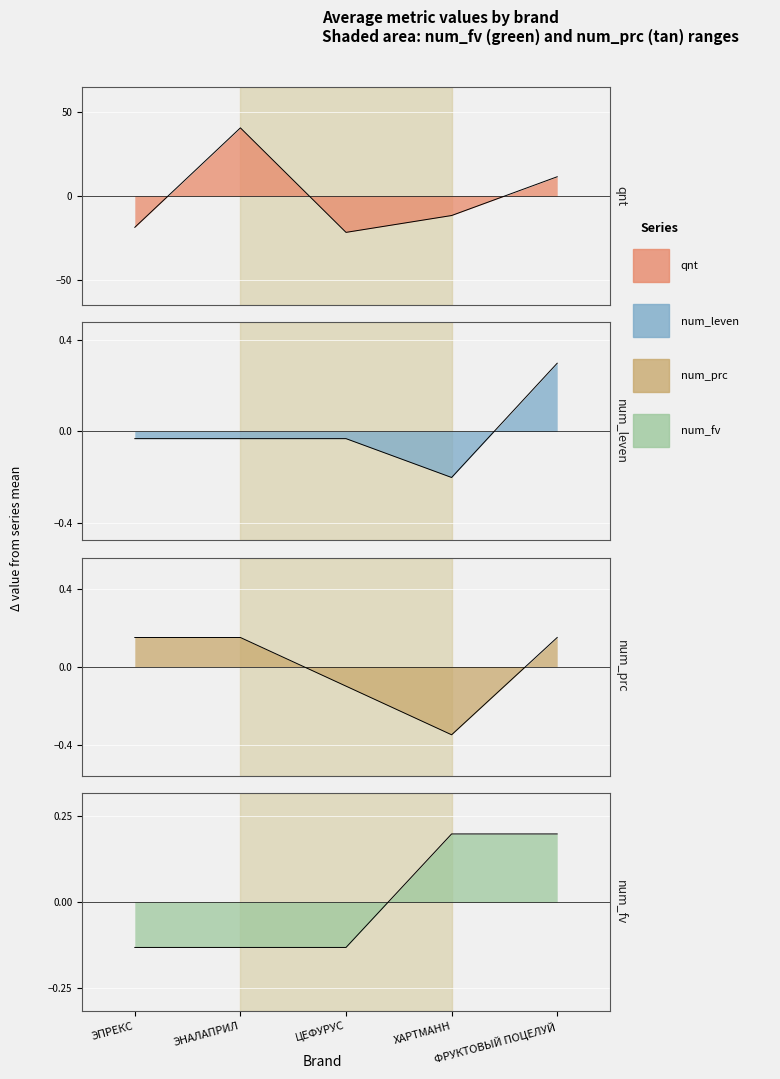

What is the maximum value shown in the chart?

40.4